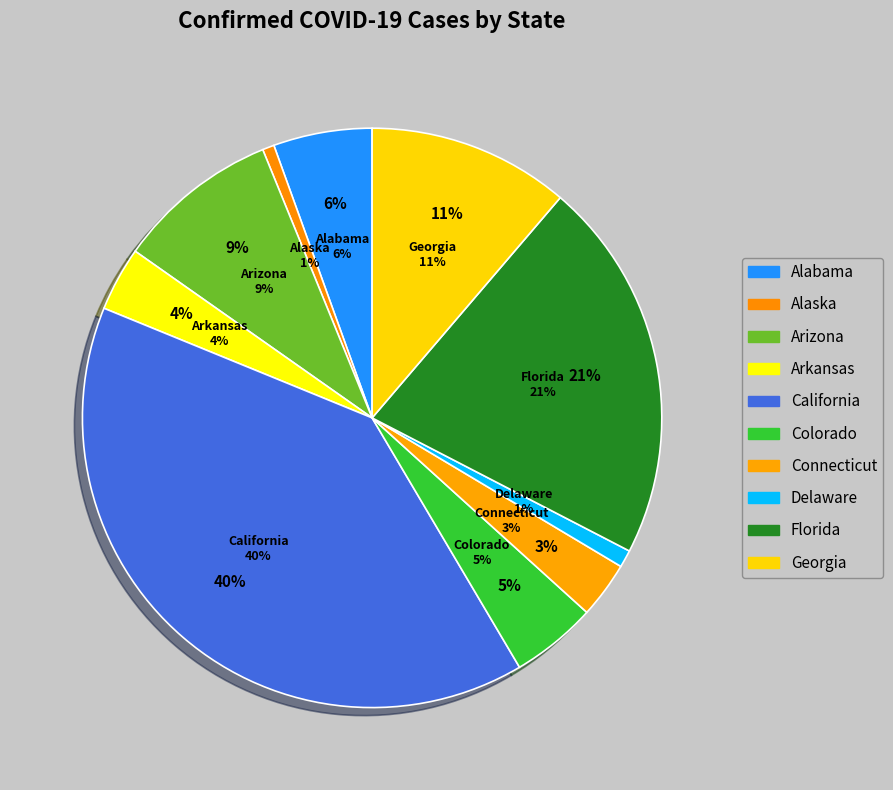

True or false: Arizona accounts for 9% of the total.

True